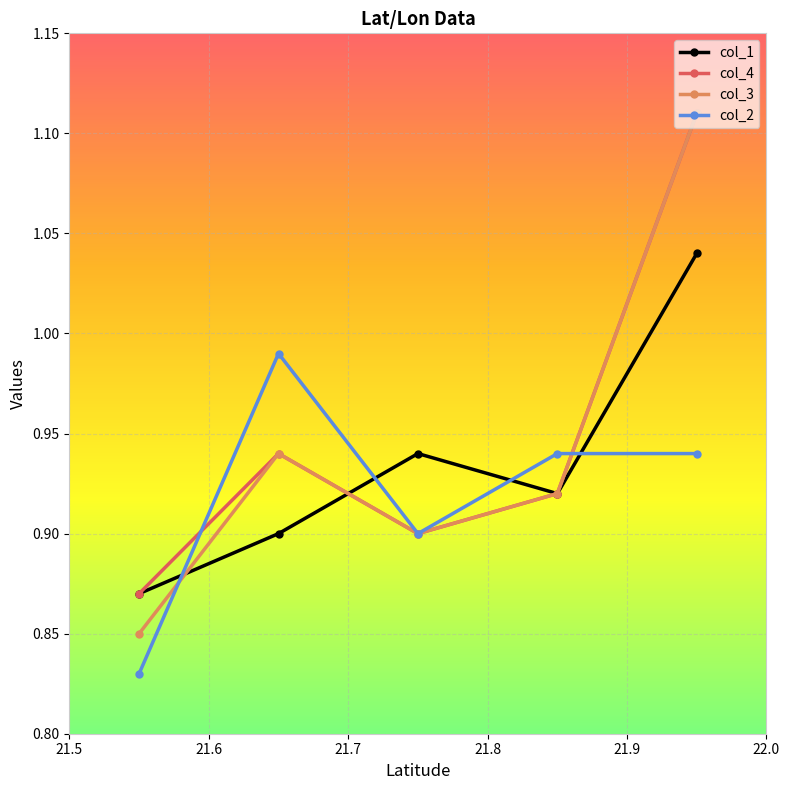

At how many categories does at least one series exceed 0?

5